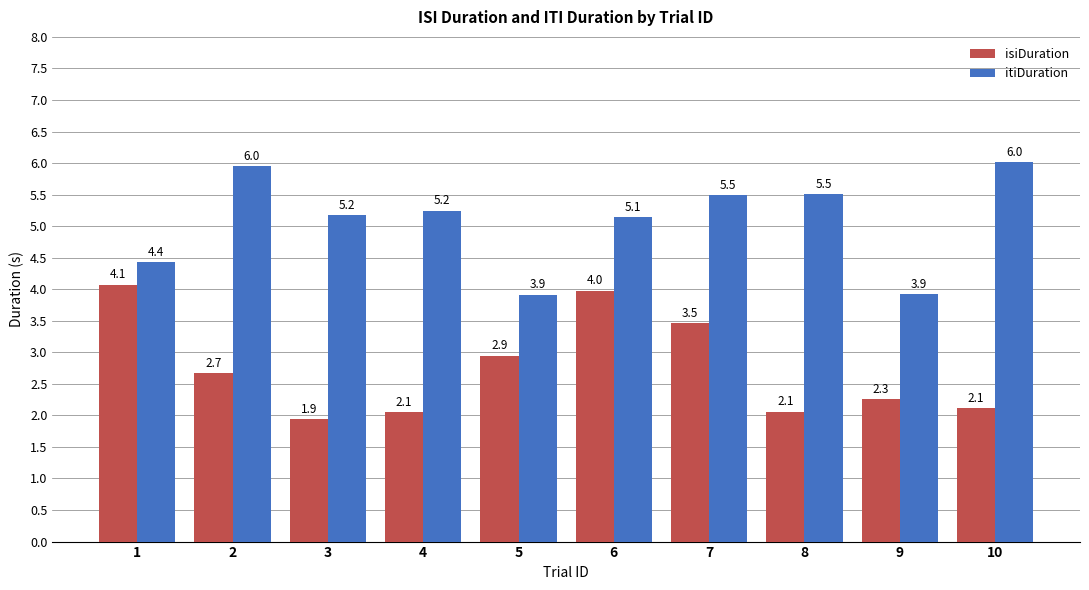

At how many categories does at least one series exceed 2?

10